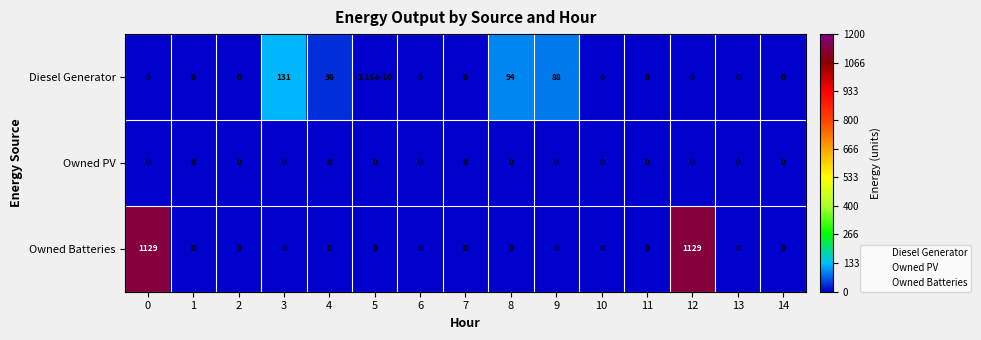

Rank the series by their average value, from highest to lowest.

Owned Batteries, Diesel Generator, Owned PV